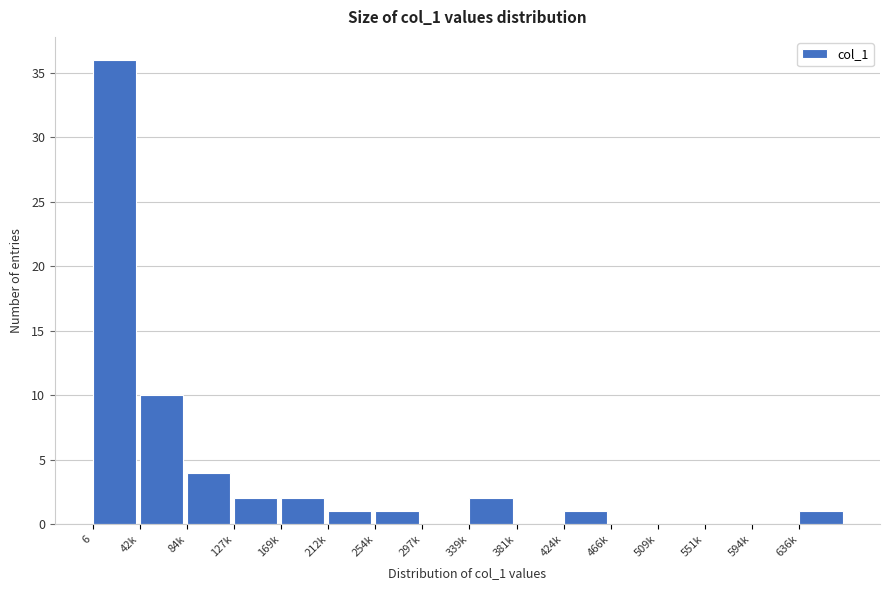

Reading left to right, transcribe all the data shown in this chart.

6=36	42k=10	84k=4	127k=2	169k=2	212k=1	254k=1	297k=0	339k=2	381k=0	424k=1	466k=0	509k=0	551k=0	594k=0	636k=1